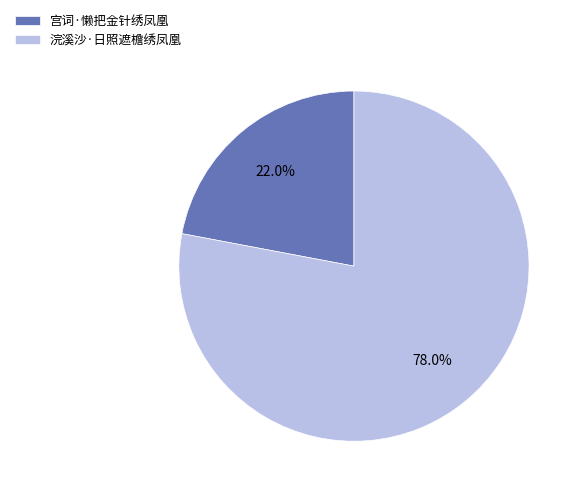

Between 浣溪沙·日照遮檐绣凤凰 and 宫词·懒把金针绣凤凰, which is larger?

浣溪沙·日照遮檐绣凤凰